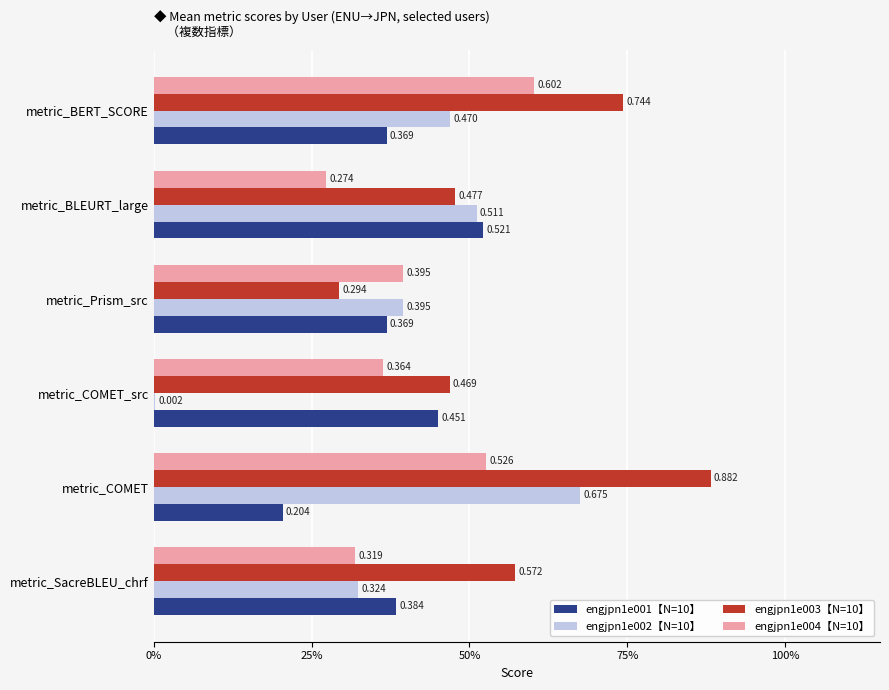

True or false: engjpn1e003 has a value of 0.5 at metric_COMET_src.

True